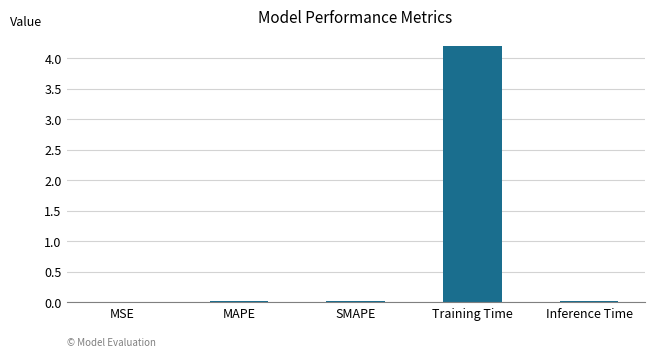

Which category has the highest value across all series?

Training Time